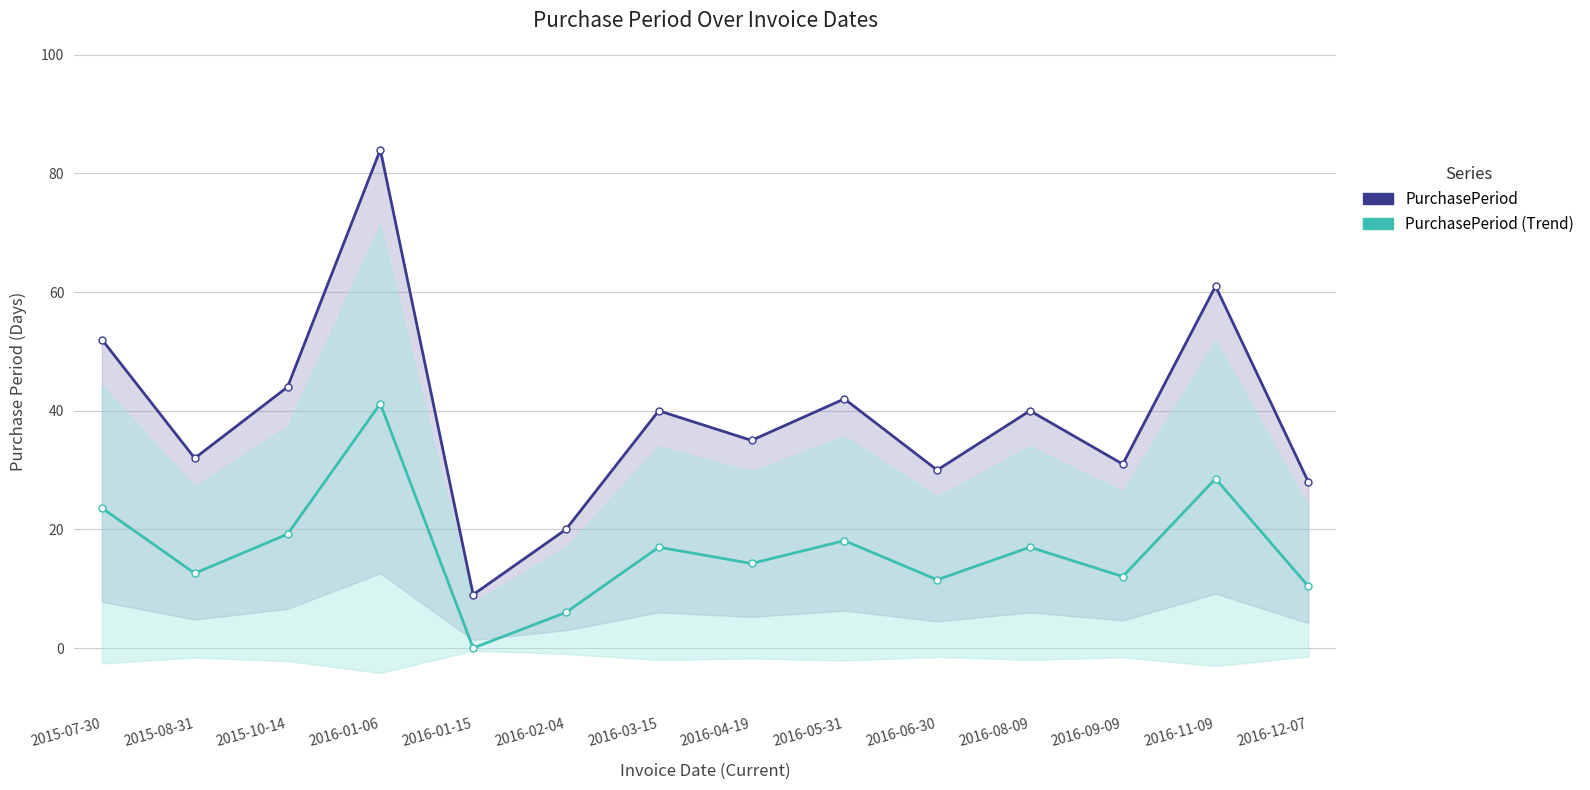

In PurchasePeriod (Trend), how many points are lower than both neighbors (excluding endpoints)?

5